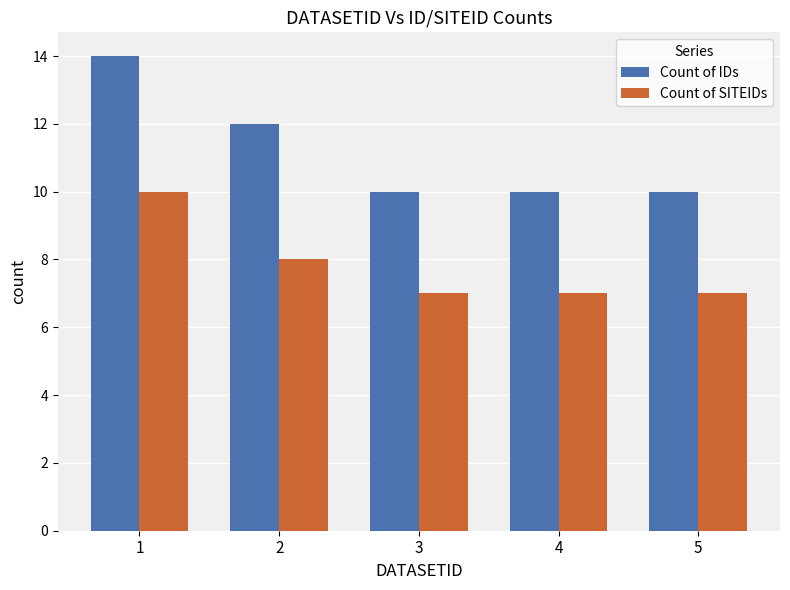

True or false: Count of SITEIDs has a value of 11 at 3.

False